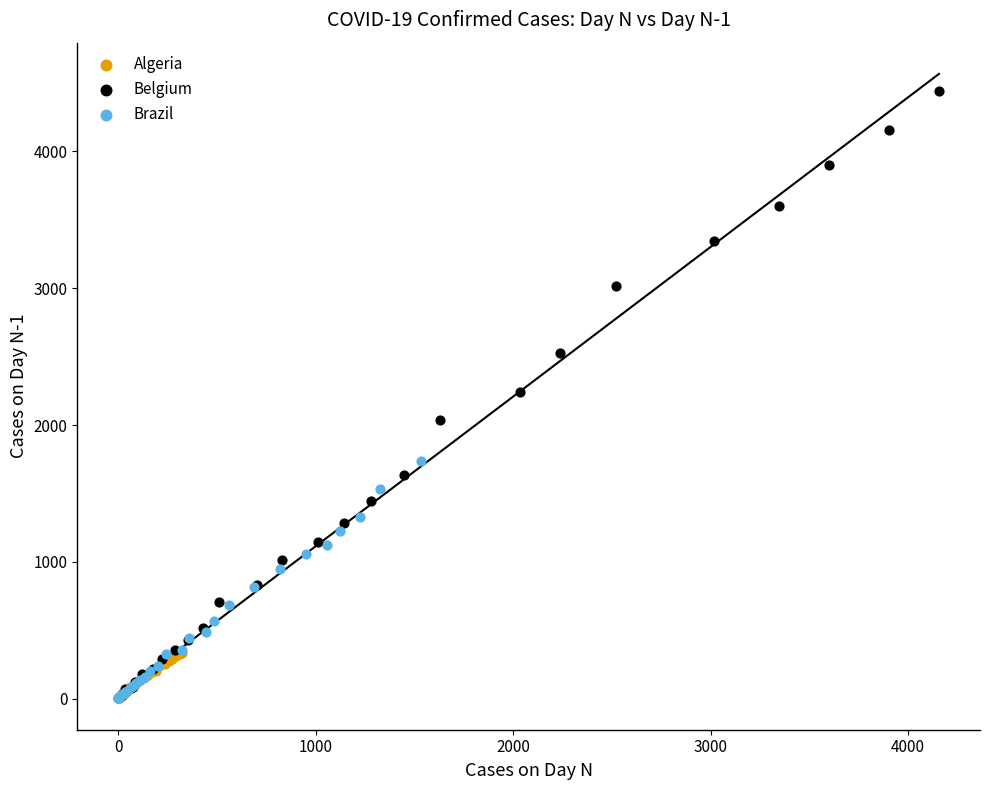

What are all the series names shown in the legend?

Algeria, Belgium, Brazil